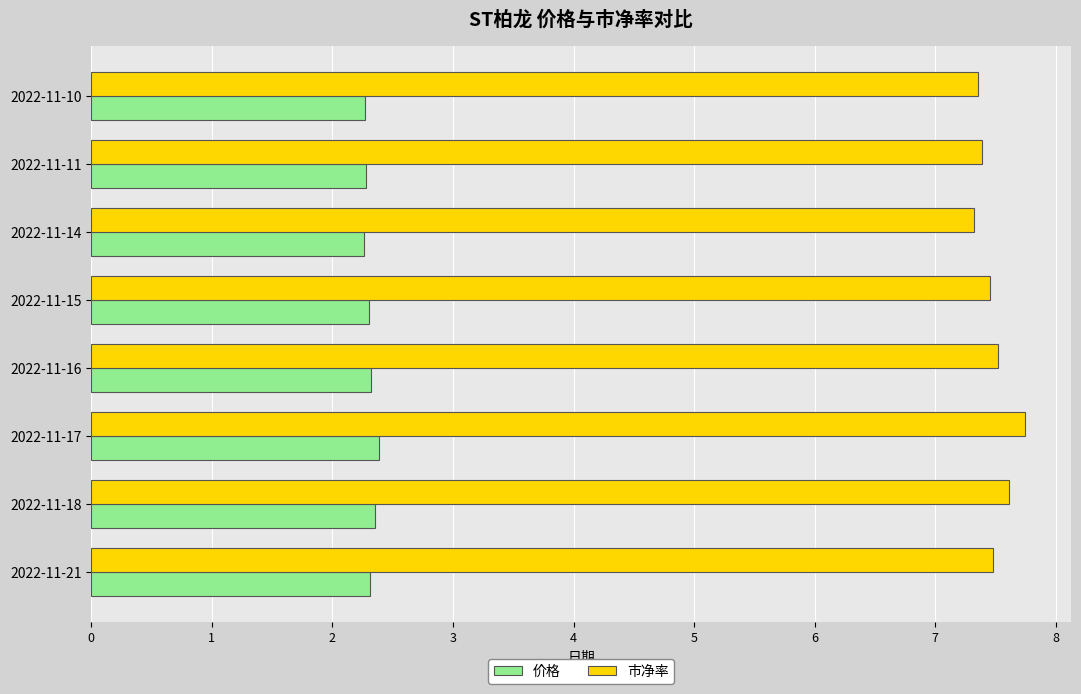

What is the lowest value of the 价格 series?

2.3